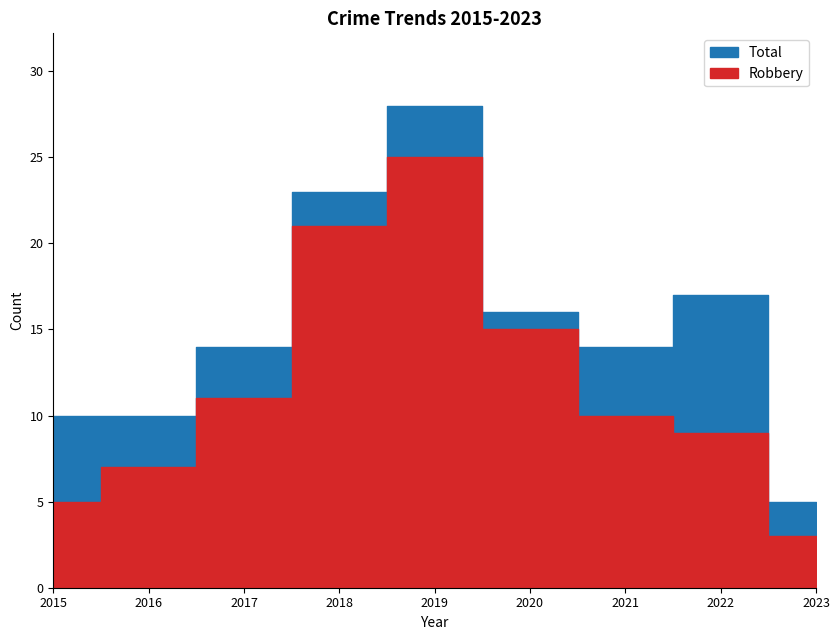

Does the chart display data point markers on the line(s)?

No